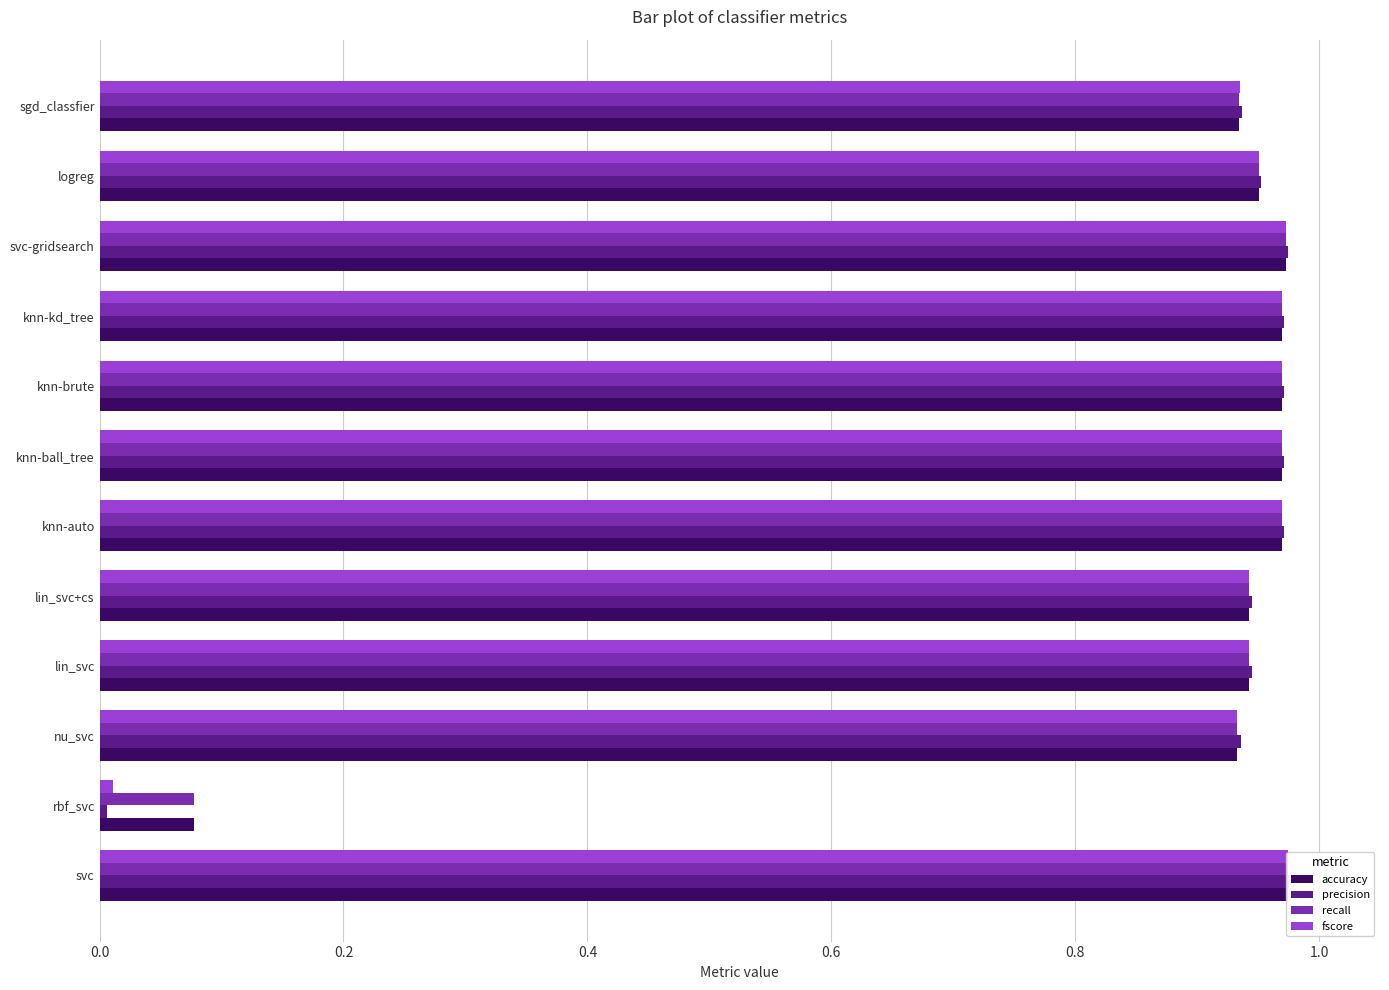

How many bars are there in total?

48